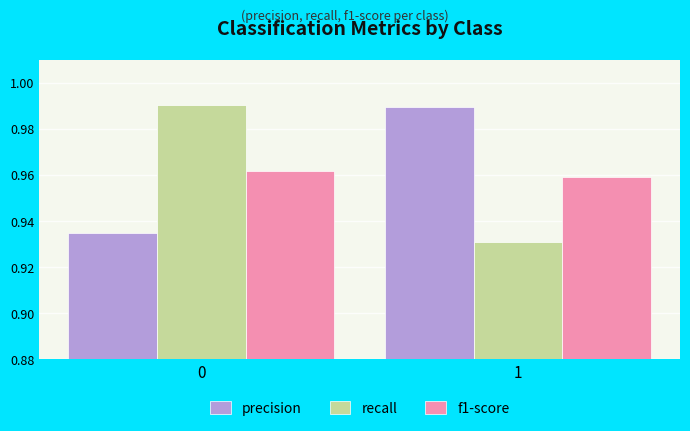

What is the sum of the f1-score values at 1 and 0?

1.9